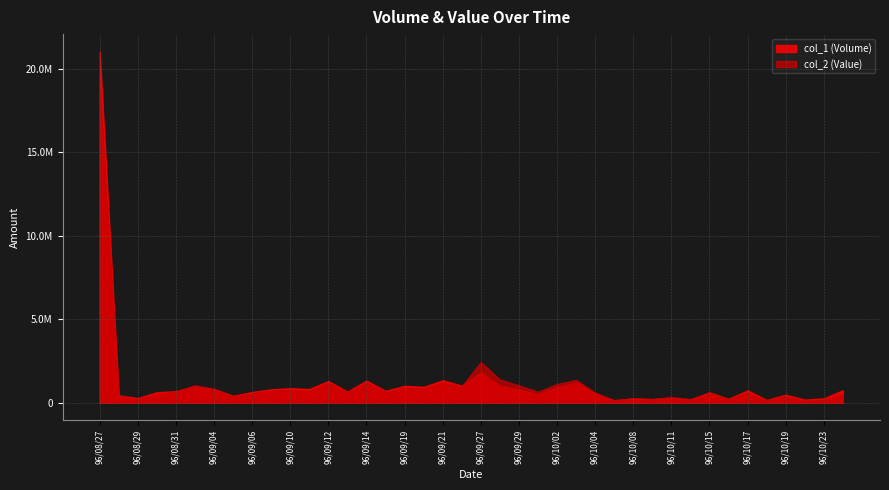

What are all the series names shown in the legend?

col_1 (Volume), col_2 (Value)